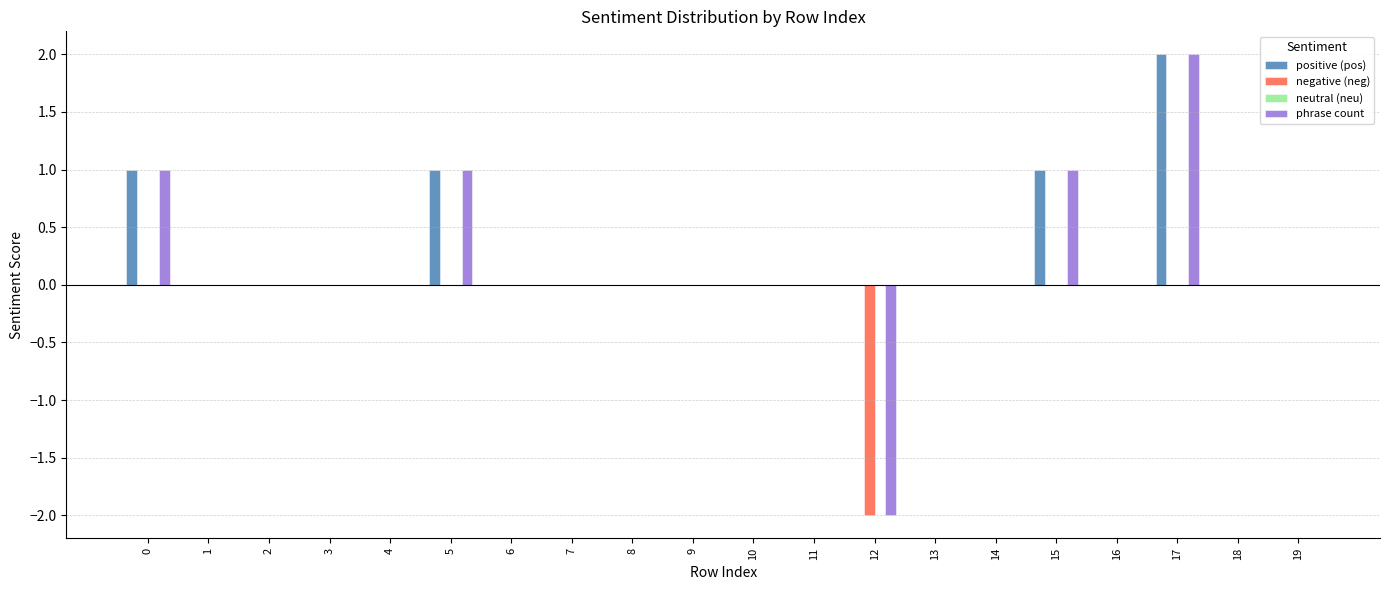

Is it true that phrase count equals 0 at 16?

True